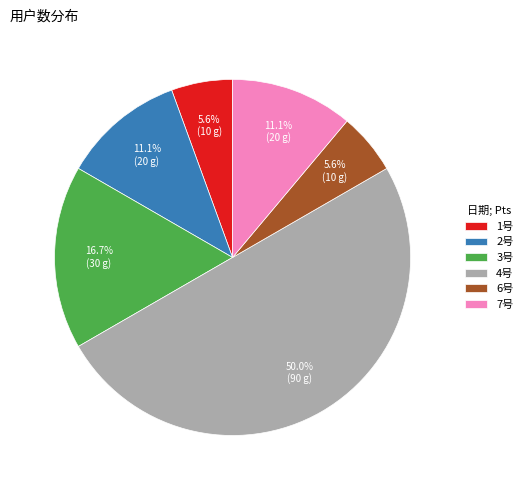

Which has a higher value, 6号 or 3号?

3号